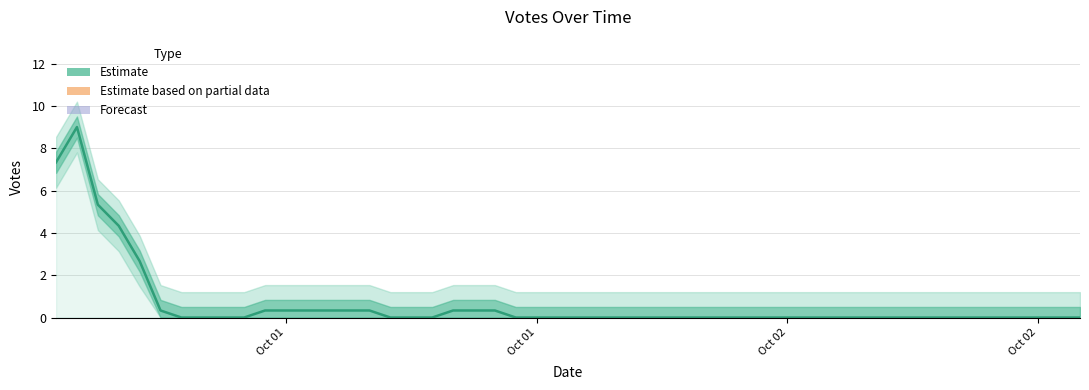

Reading left to right, list all the values displayed in this chart.

7.3	9.0	5.3	4.3	2.7	0.3	0.0	0.0	0.0	0.0	0.3	0.3	0.3	0.3	0.3	0.3	0.0	0.0	0.0	0.3	0.3	0.3	0.0	0.0	0.0	0.0	0.0